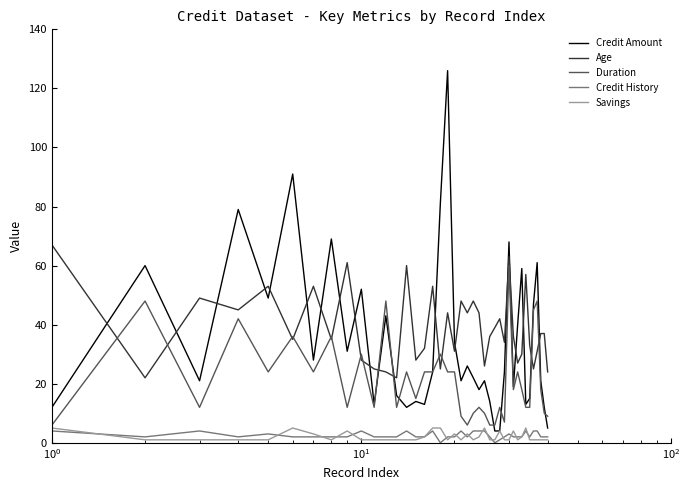

Which series has the widest spread of values?

Credit Amount